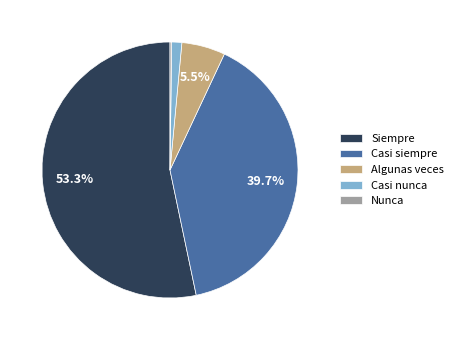

Does Casi siempre represent more than half of the total?

No